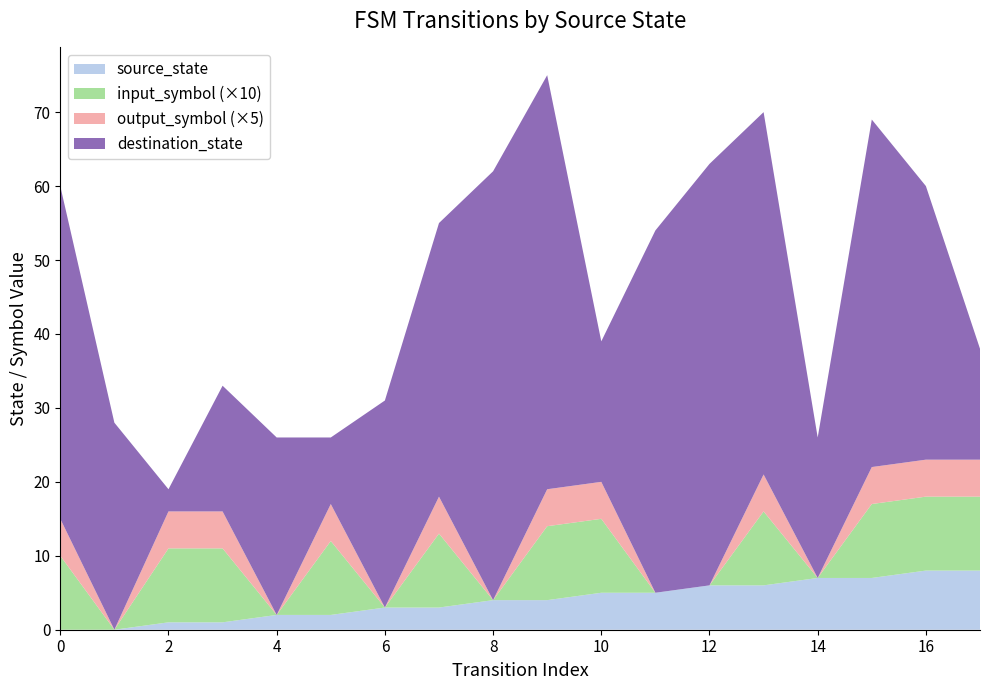

The value of source_state at 10 is 5. True or false?

True